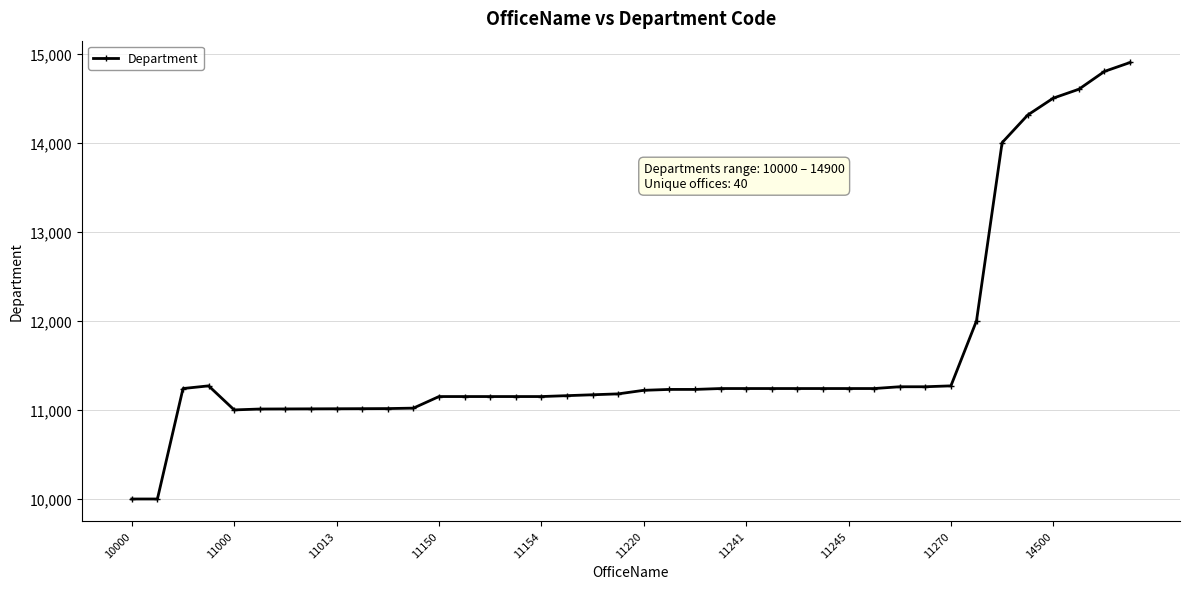

True or false: the data has more than 0 interior local peaks.

True